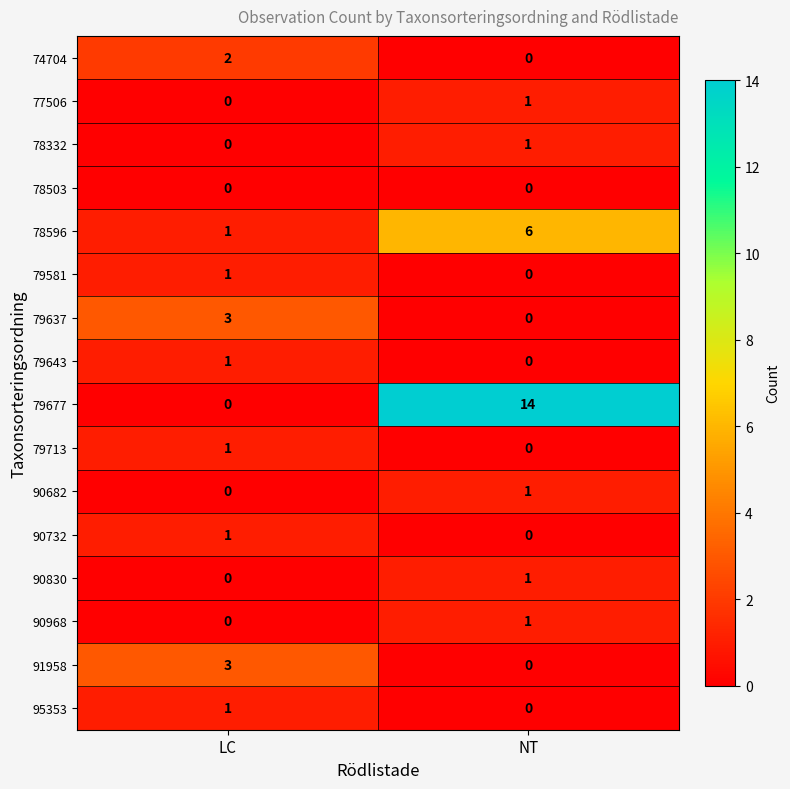

What is the total value across all series at LC?

14